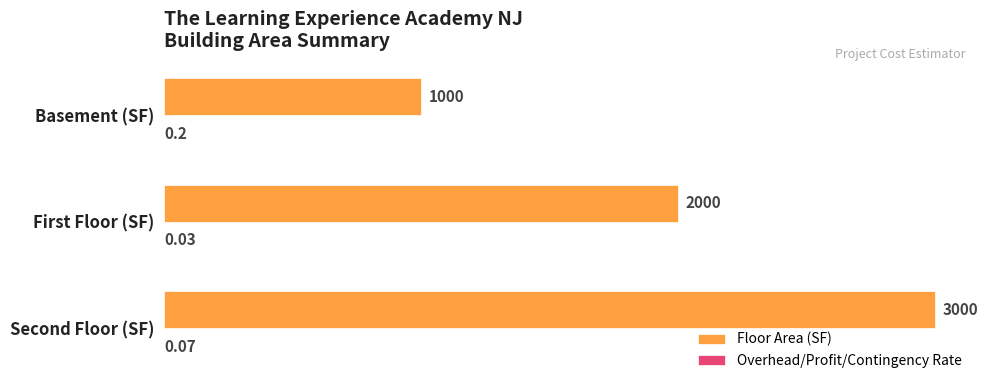

Which series changed the most between First Floor (SF) and Second Floor (SF)?

Floor Area (SF)